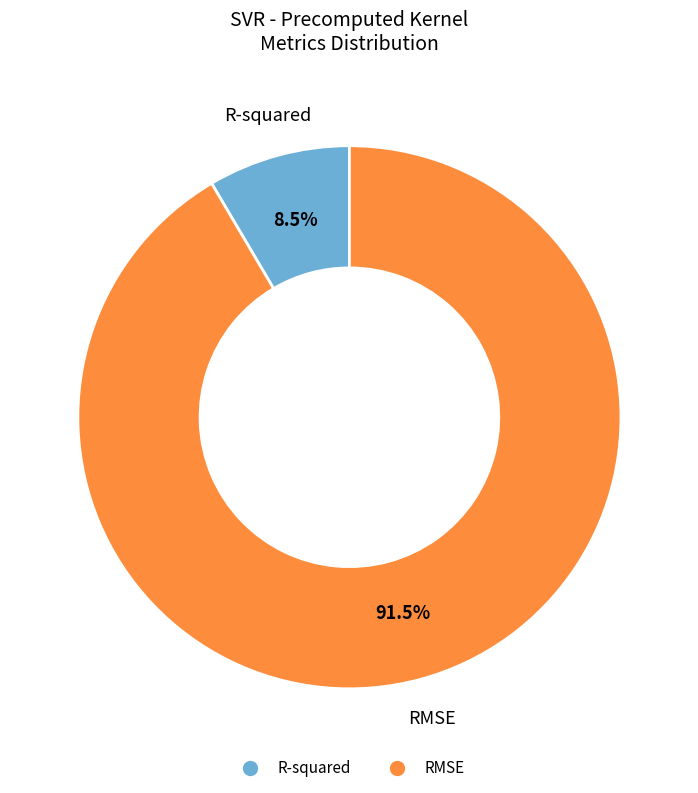

What portion of the pie excludes R-squared?

91.5%